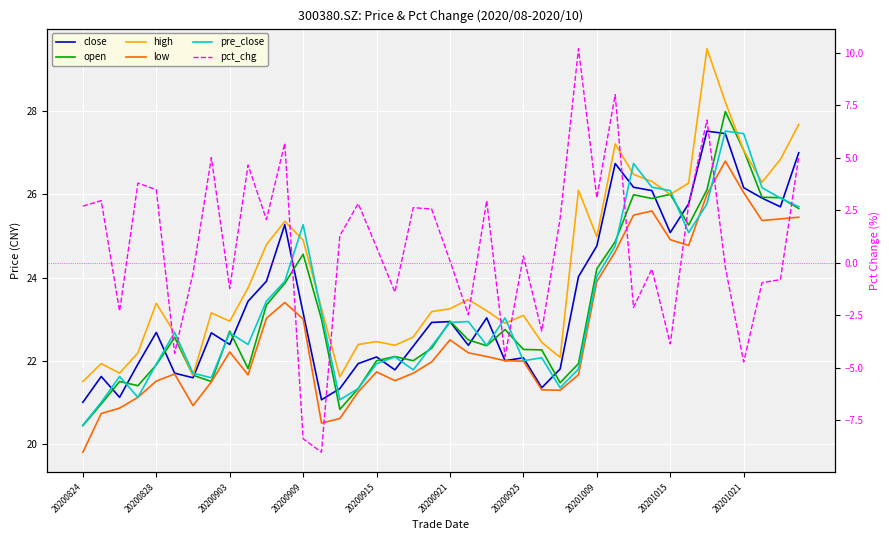

The value of close at 29 is 48.1. True or false?

False